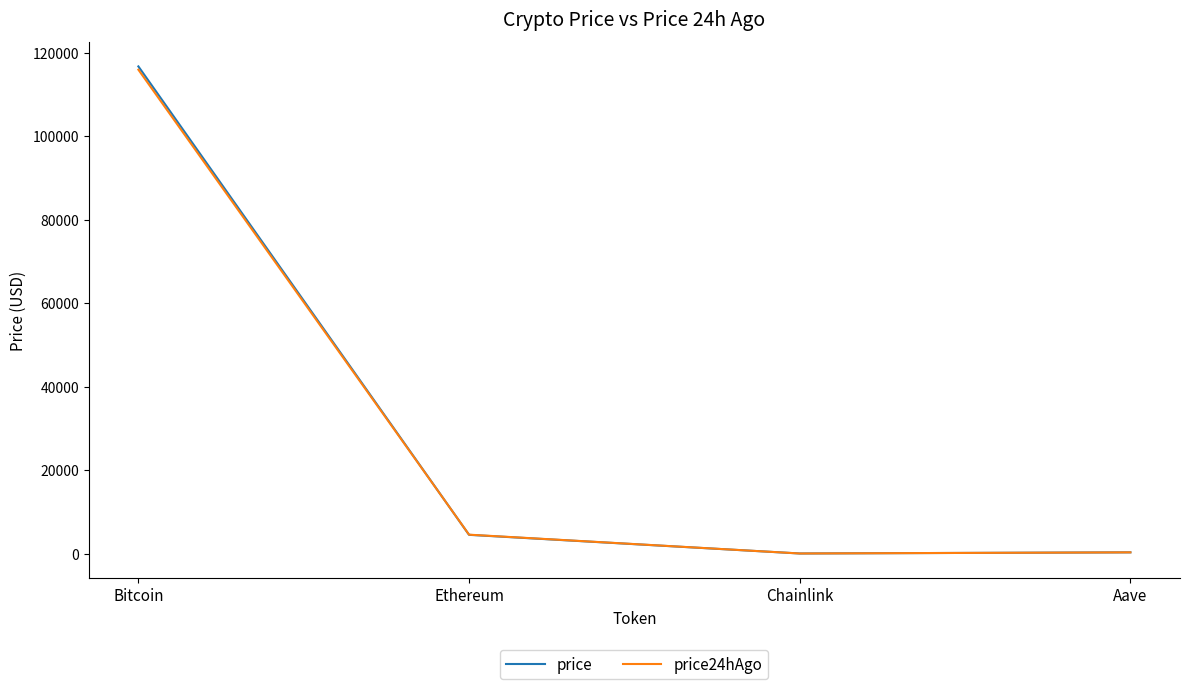

How many series are shown in this chart?

2